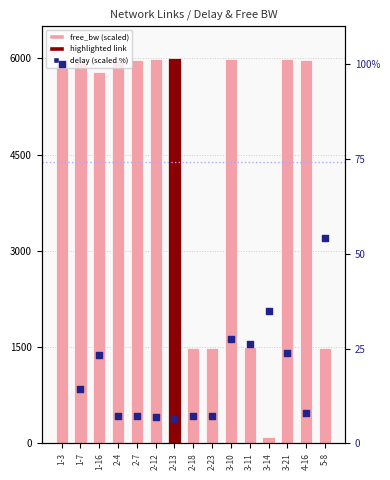

Which series reaches the minimum Y coordinate?

delay (scaled %)